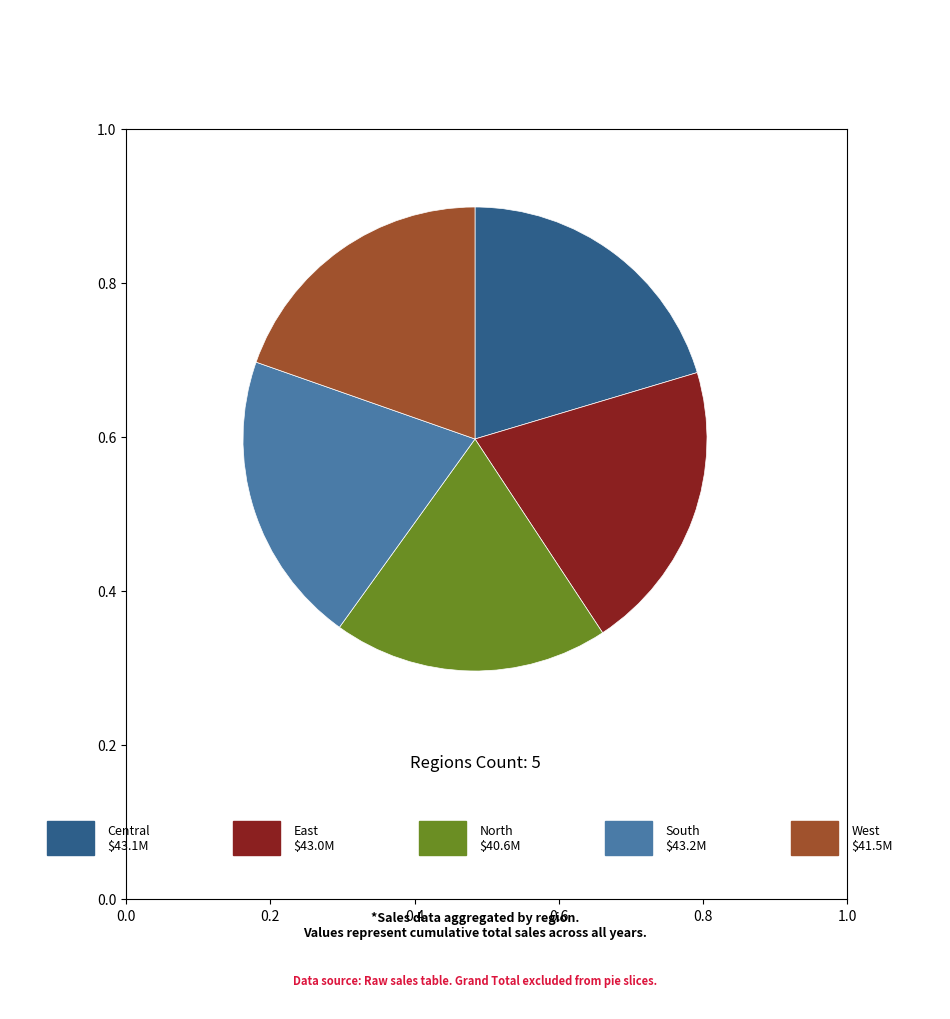

Count the number of slices in the pie.

5